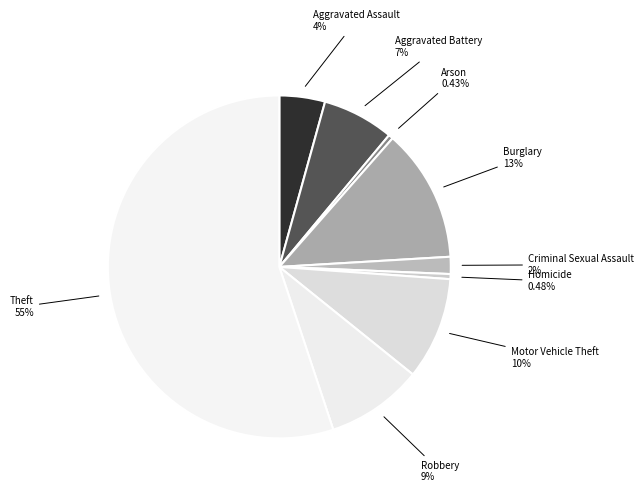

Count the number of slices in the pie.

9